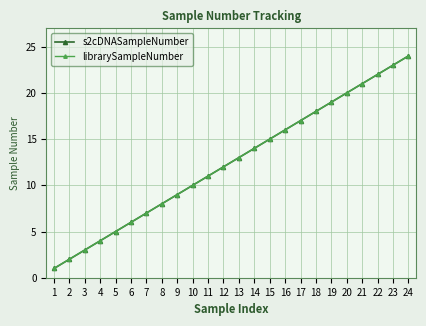

What is the difference between the s2cDNASampleNumber values at 11 and 1?

10